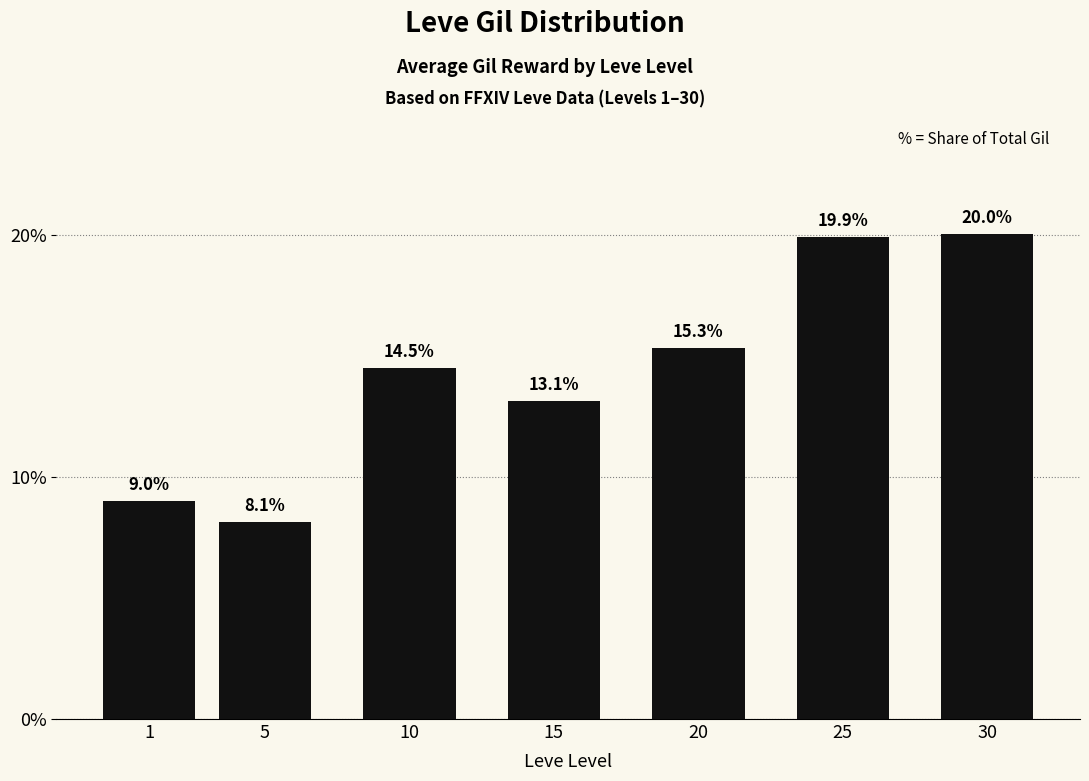

What is the average value?

14.3